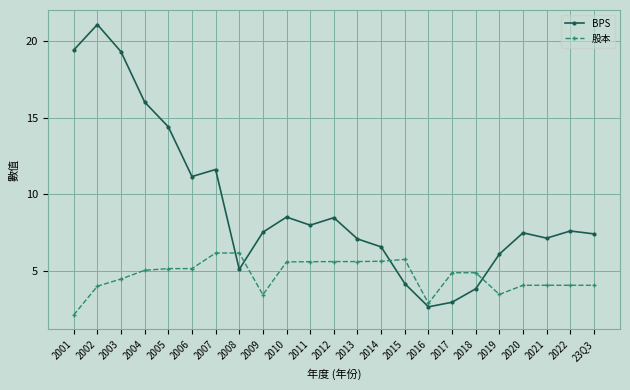

True or false: 股本 has a value of 4.1 at 2020.

True